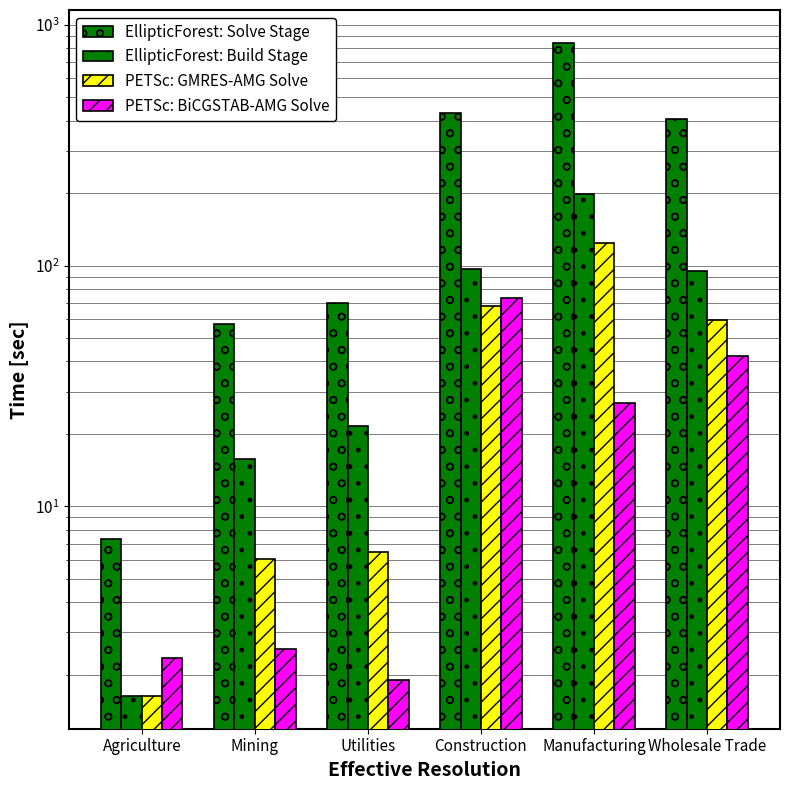

Reading right to left, extract all data points from this chart.

EllipticForest: Solve Stage: Wholesale Trade=405.9	Manufacturing=842.3	Construction=428.7	Utilities=70.0	Mining=57.2	Agriculture=7.4
EllipticForest: Build Stage: Wholesale Trade=95.0	Manufacturing=197.9	Construction=96.5	Utilities=21.6	Mining=15.8	Agriculture=1.6
PETSc: GMRES-AMG Solve: Wholesale Trade=59.7	Manufacturing=123.7	Construction=68.1	Utilities=6.5	Mining=6.1	Agriculture=1.6
PETSc: BiCGSTAB-AMG Solve: Wholesale Trade=42.2	Manufacturing=26.8	Construction=73.4	Utilities=1.9	Mining=2.6	Agriculture=2.3